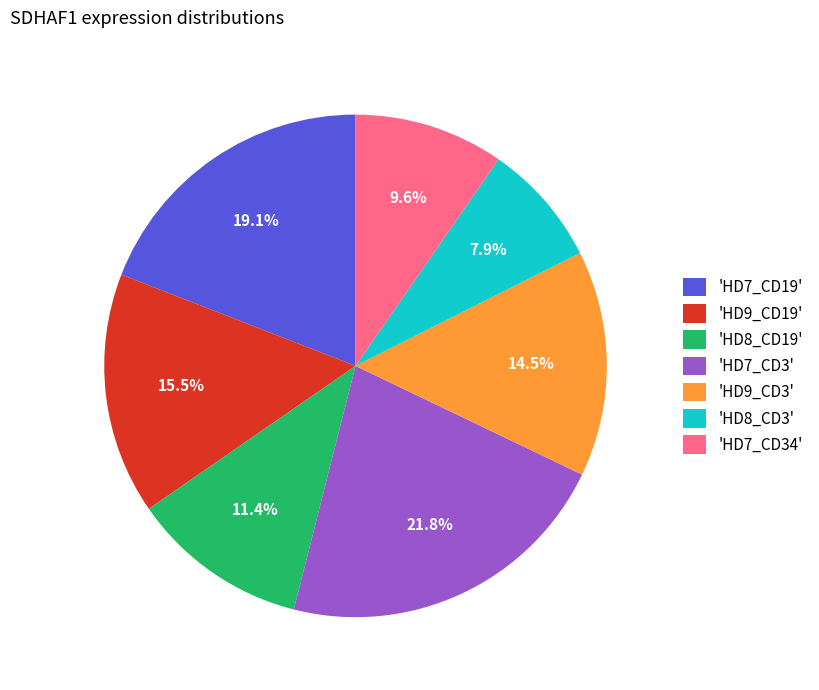

How many slices are in this pie chart?

7